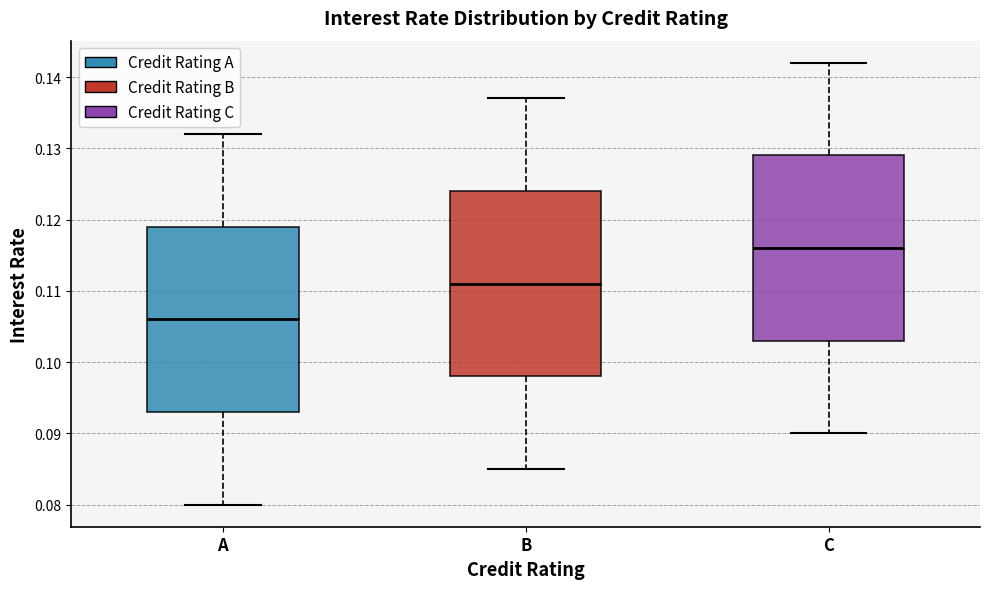

Reading left to right, transcribe this box plot: for each box, give where its median line is, the range the box spans, and where its two whiskers end, as read against the y-axis. The values are not printed on the chart, so give them approximately, as read against the axis.

A: median 0.106, box 0.093 to 0.119, whiskers 0.080 to 0.132
B: median 0.111, box 0.098 to 0.124, whiskers 0.085 to 0.137
C: median 0.116, box 0.103 to 0.129, whiskers 0.090 to 0.142